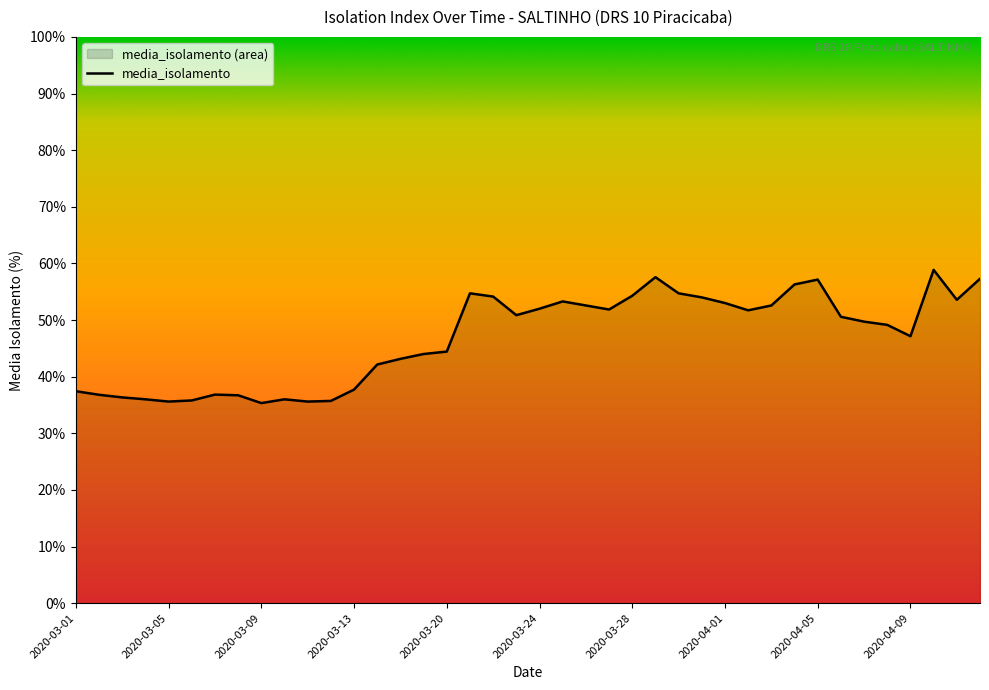

What is the maximum value shown in the chart?

58.9